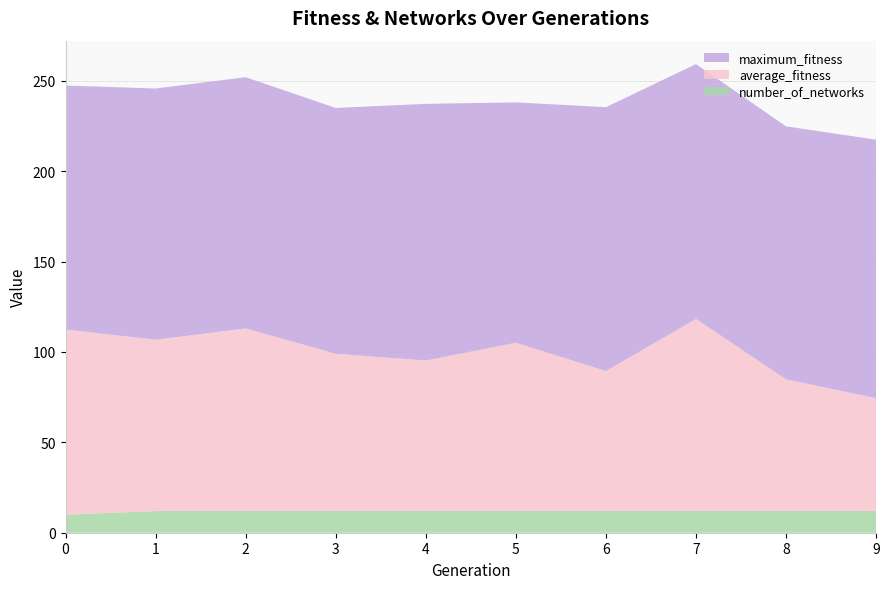

Reading left to right, transcribe all the data shown in this chart.

number_of_networks: 0=10.0	1=12.0	2=12.0	3=12.0	4=12.0	5=12.0	6=12.0	7=12.0	8=12.0	9=12.0
average_fitness: 0=102.4	1=94.8	2=101.0	3=87.0	4=83.2	5=93.1	6=77.4	7=106.2	8=72.8	9=62.4
maximum_fitness: 0=135.0	1=139.0	2=139.0	3=136.0	4=142.0	5=133.0	6=146.0	7=141.0	8=140.0	9=143.0